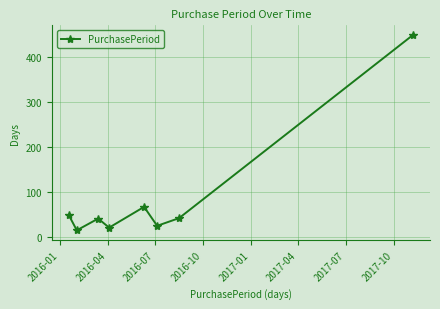

Count the number of data series in this chart.

1